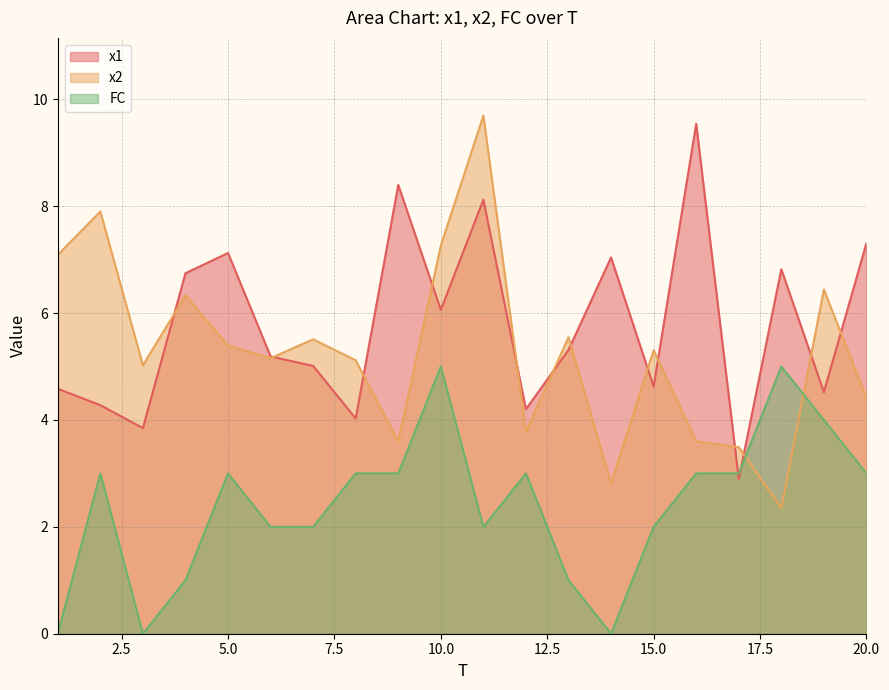

Is it true that FC equals 0.6 at 12?

False